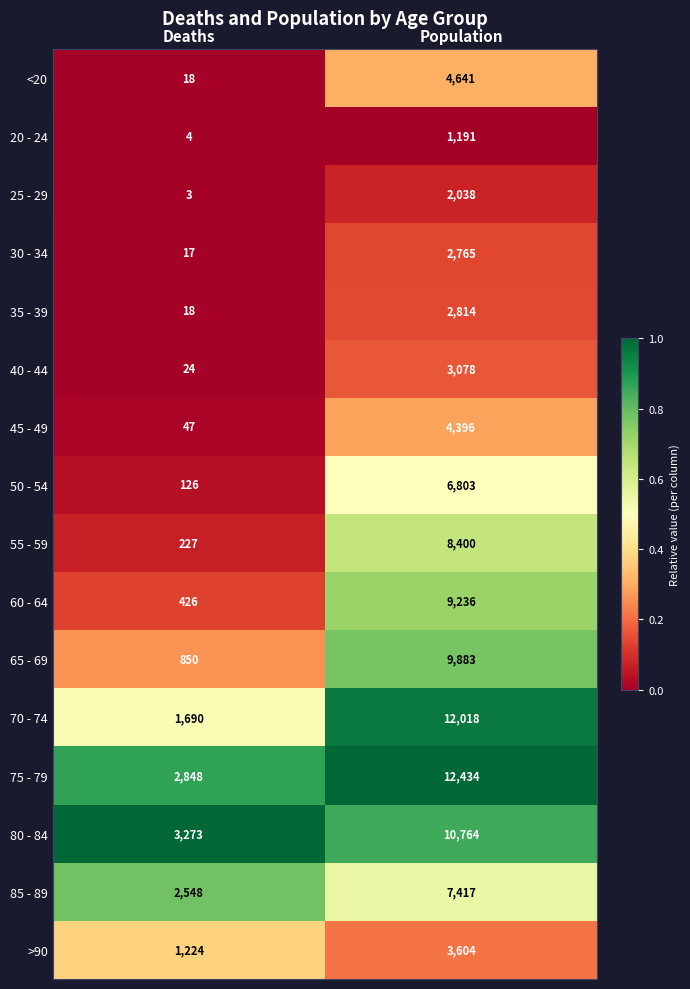

How many series are shown in this chart?

16